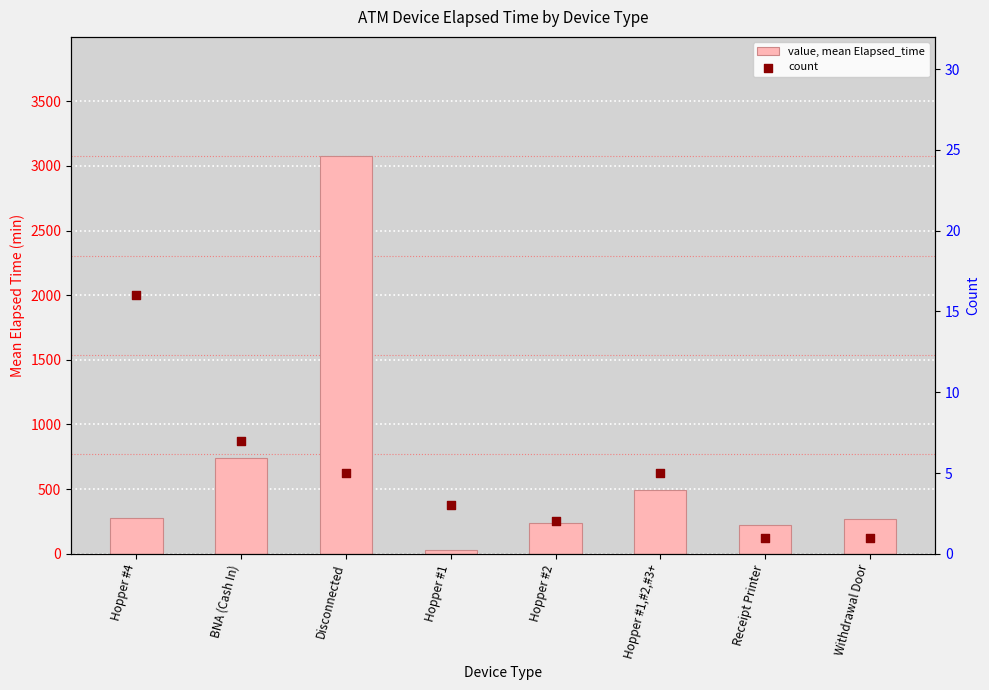

At how many categories does at least one series exceed 2949?

1